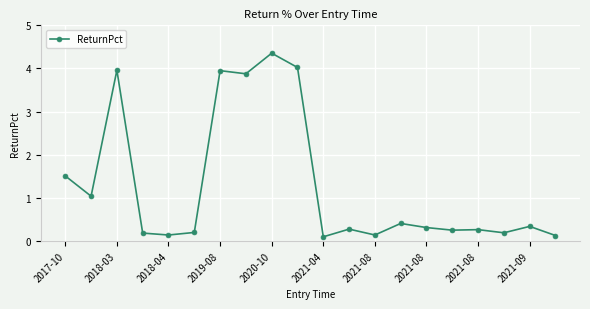

True or false: the data has more than 2 interior local peaks.

True